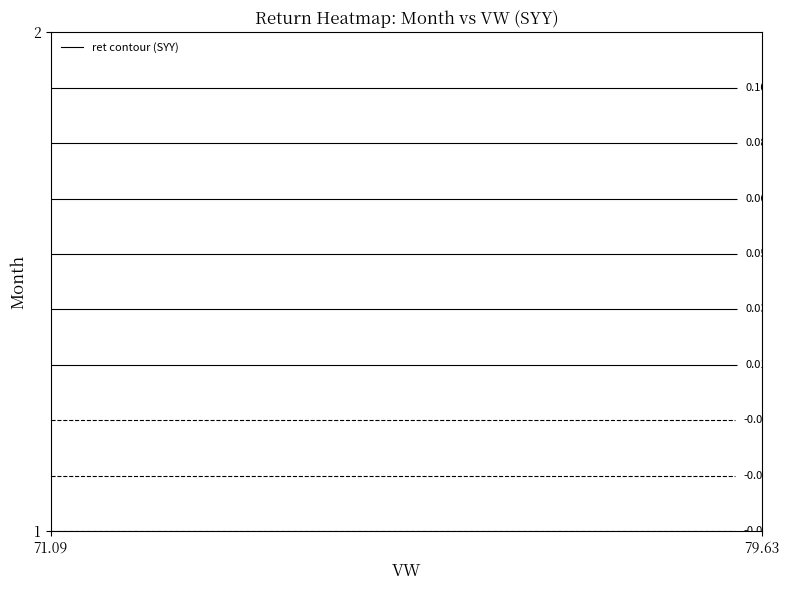

How many data points in 2 are above 79?

1